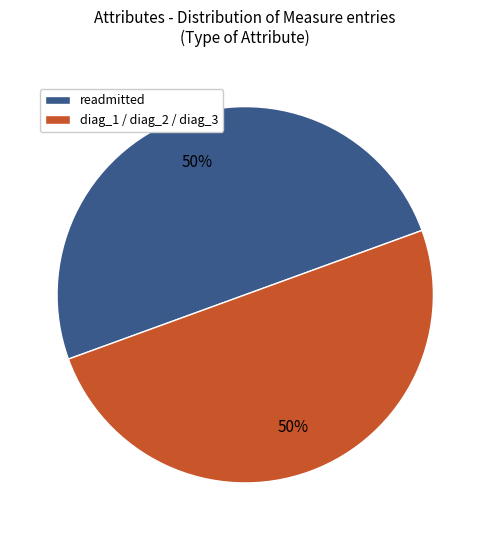

To the nearest percent, what is the average slice percentage?

50%